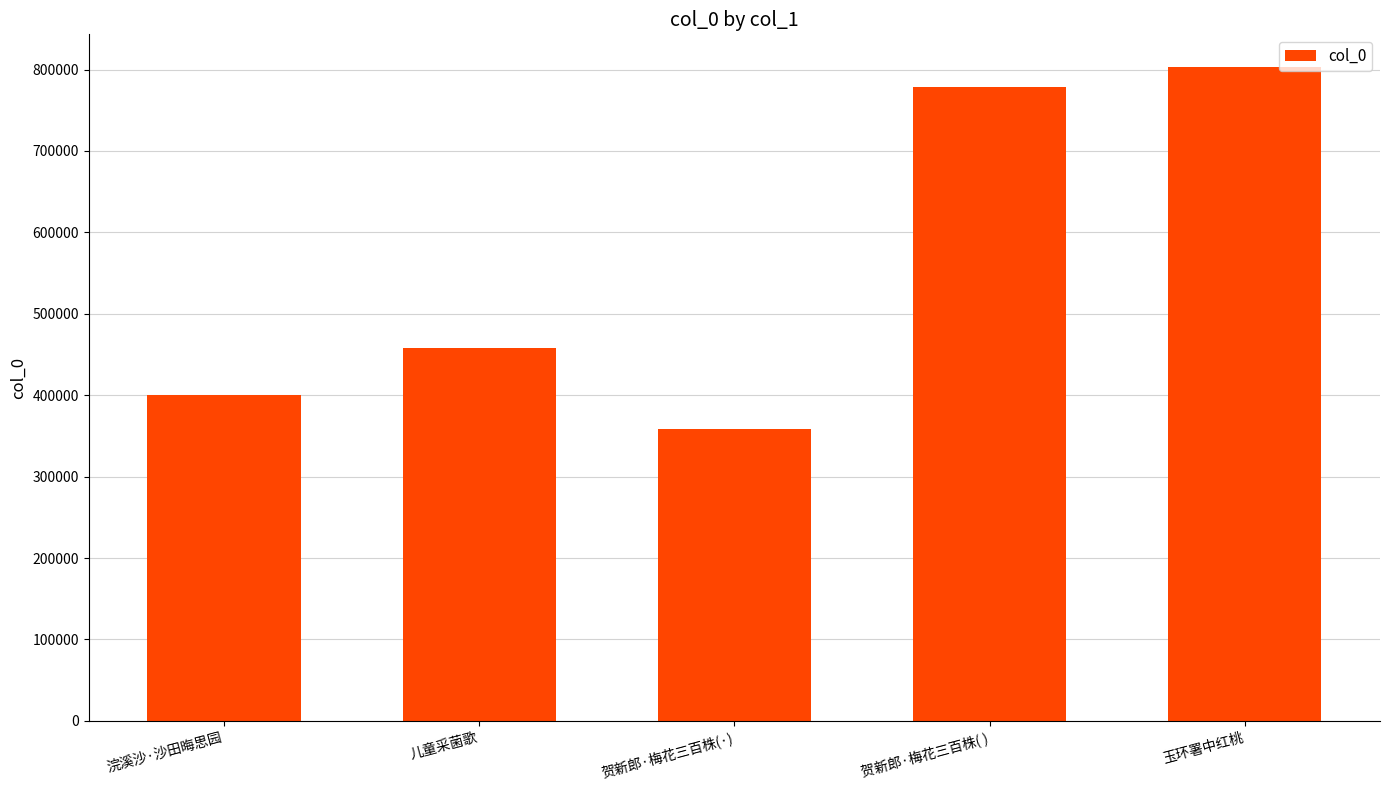

What position from the left is 浣溪沙·沙田晦思园?

1